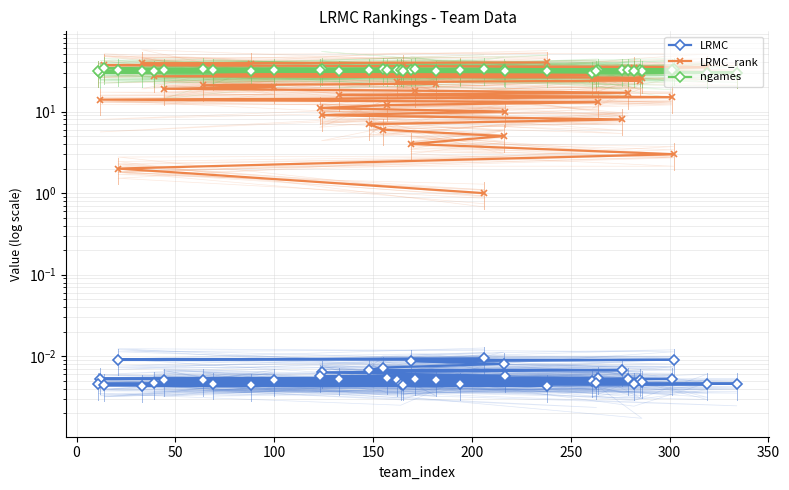

How many LRMC values are between 0 and 1?

40